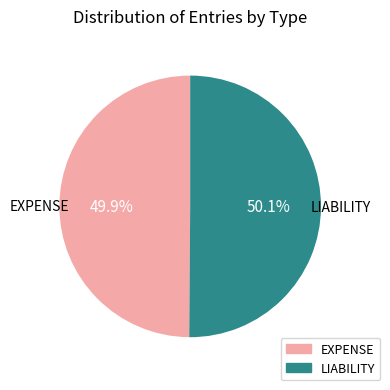

Count the number of slices in the pie.

2